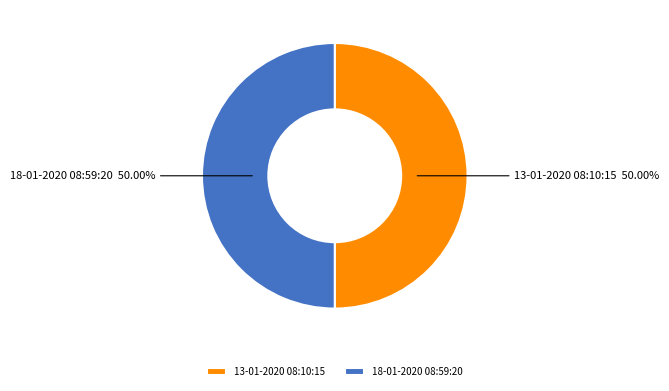

Do 13-01-2020 08:10:15 and 18-01-2020 08:59:20 together represent more than half of the pie?

Yes